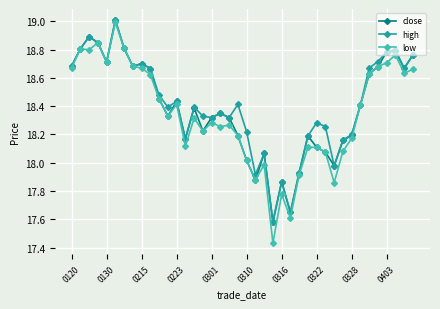

At how many categories does at least one series exceed 17?

40